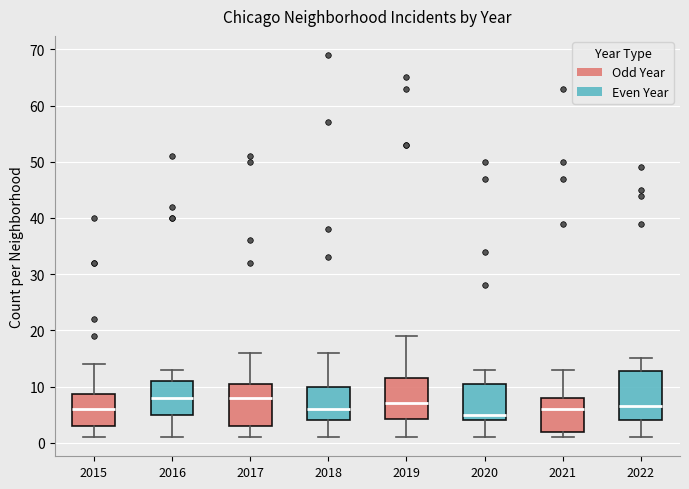

Reading left to right, read every box against the y-axis: the position of its median line, the range the box covers, and the ends of its whiskers. The values are not printed on the chart, so give them approximately, as read against the axis.

2015: median 6, box 3 to 9, whiskers 1 to 14
2016: median 8, box 5 to 11, whiskers 1 to 13
2017: median 8, box 3 to 11, whiskers 1 to 16
2018: median 6, box 4 to 10, whiskers 1 to 16
2019: median 7, box 4 to 12, whiskers 1 to 19
2020: median 5, box 4 to 11, whiskers 1 to 13
2021: median 6, box 2 to 8, whiskers 1 to 13
2022: median 7, box 4 to 13, whiskers 1 to 15